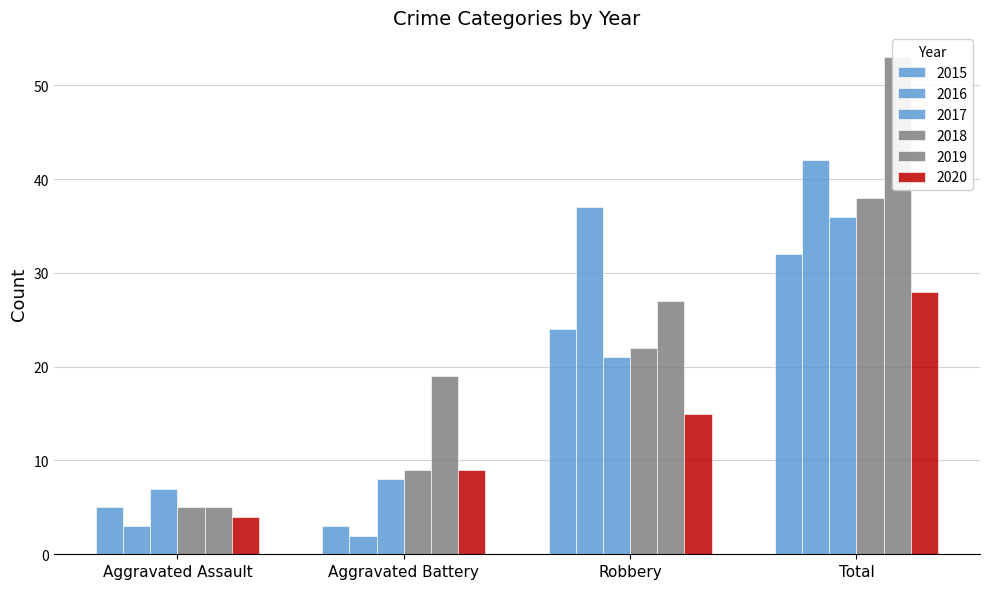

How many bars are there in total?

24